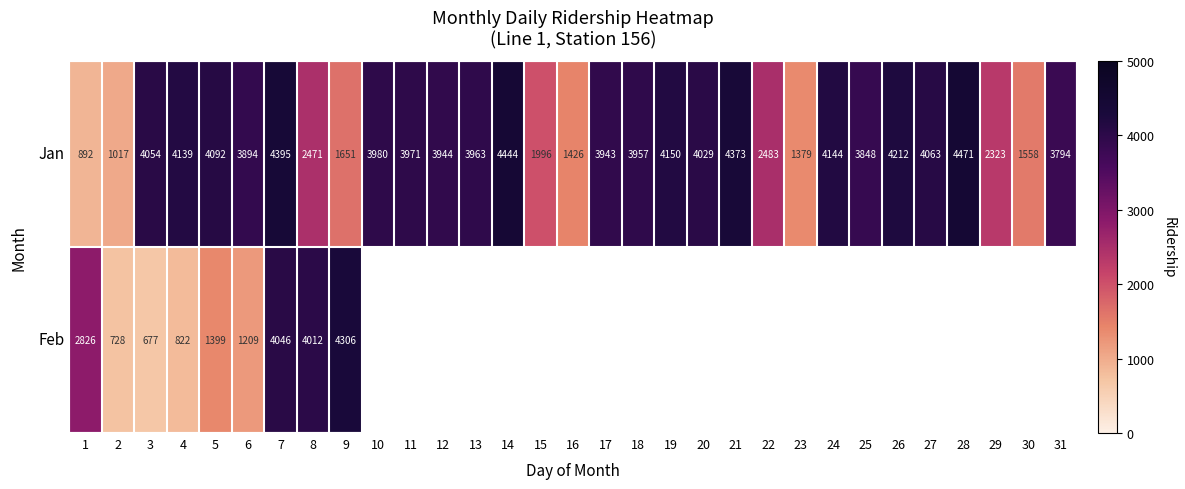

Which category has the lowest value in the Jan series?

1